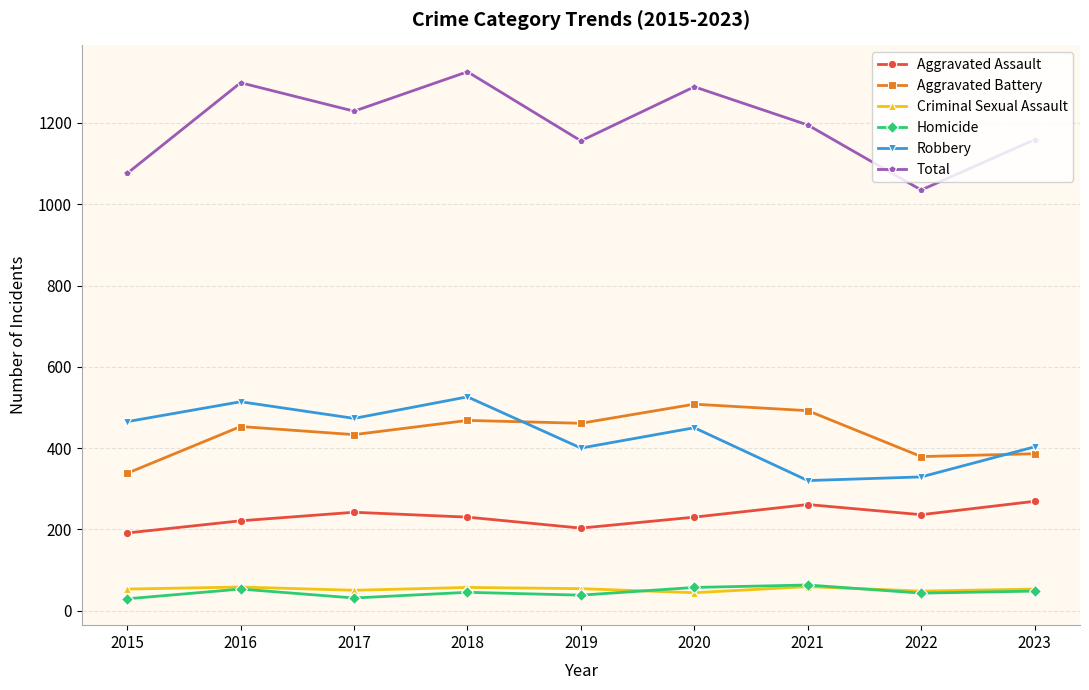

What is the value of the Criminal Sexual Assault point at the 5th from the left?

54